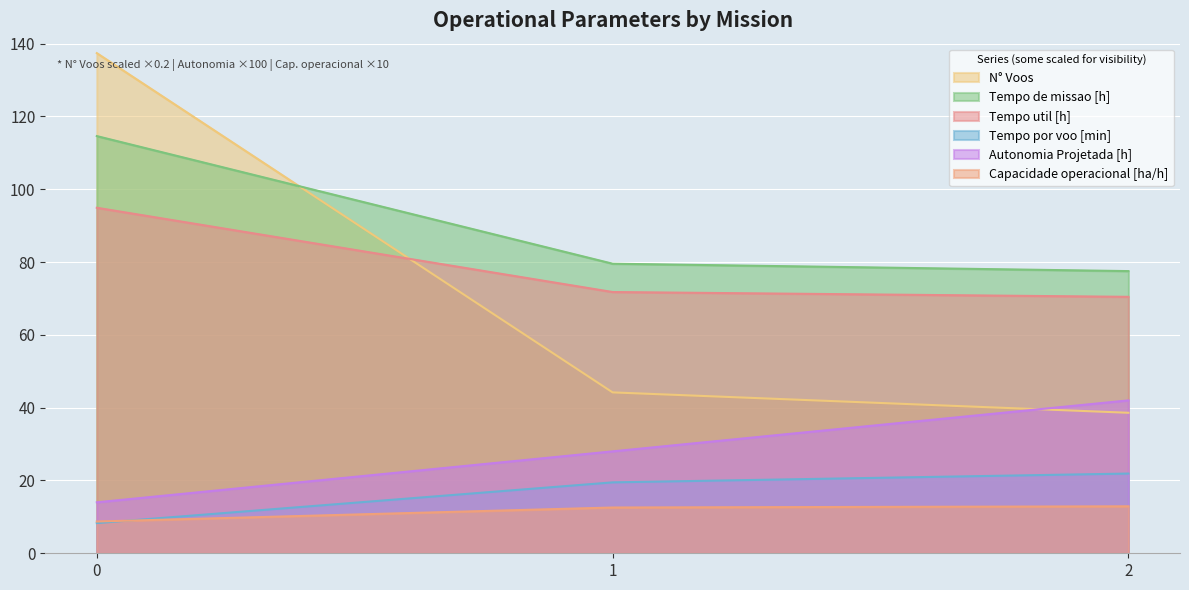

What is the lowest value of the Capacidade operacional [ha/h] series?

8.7